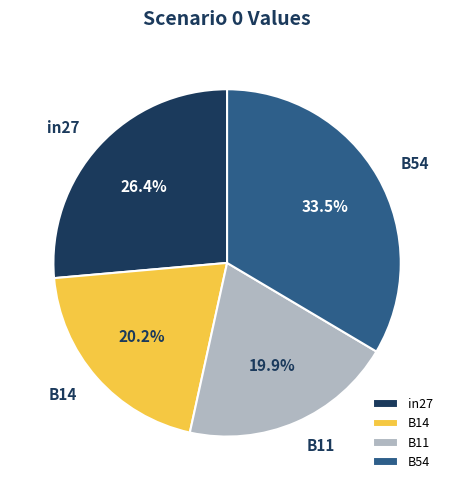

Is B54 the majority of the pie?

No